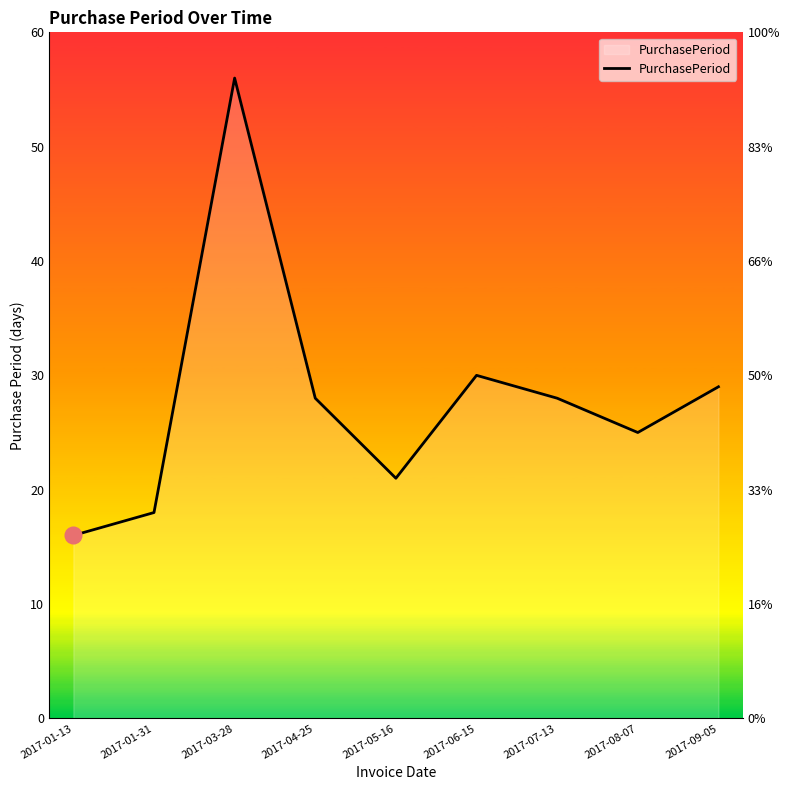

What is the sum of all values?

251